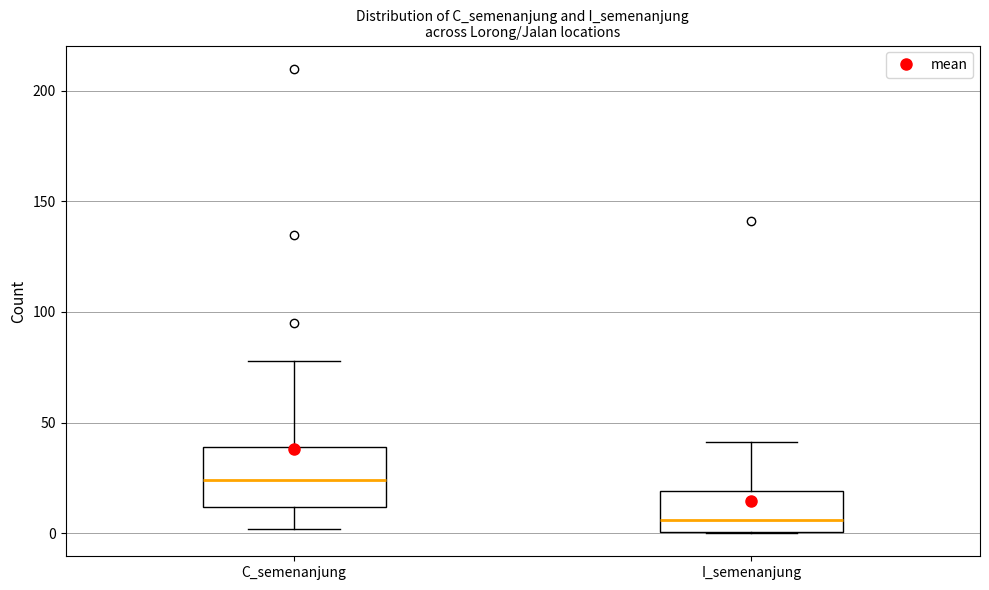

Reading left to right, transcribe this box plot: for each box, give where its median line is, the range the box spans, and where its two whiskers end, as read against the y-axis. The values are not printed on the chart, so give them approximately, as read against the axis.

C_semenanjung: median 25, box 10 to 40, whiskers 0 to 80
I_semenanjung: median 5, box 0 to 20, whiskers 0 to 40